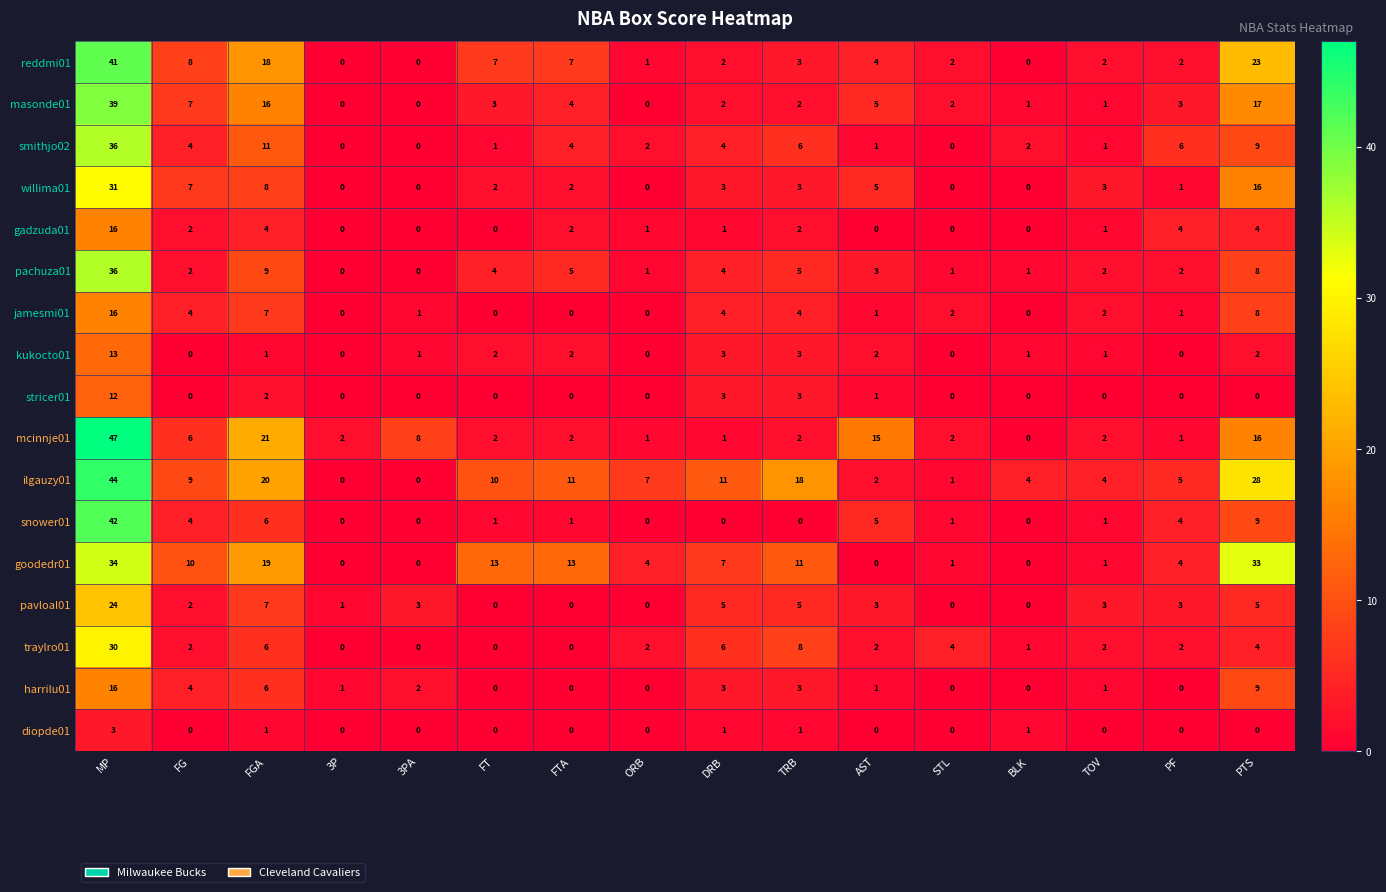

What is the difference between the maximum and minimum values in the ilgauzy01 series?

44